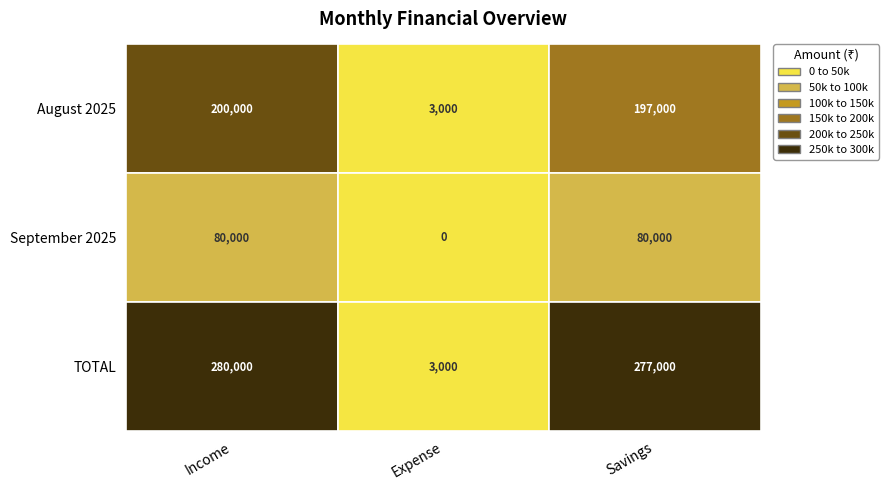

At how many categories does at least one series exceed 86477?

2